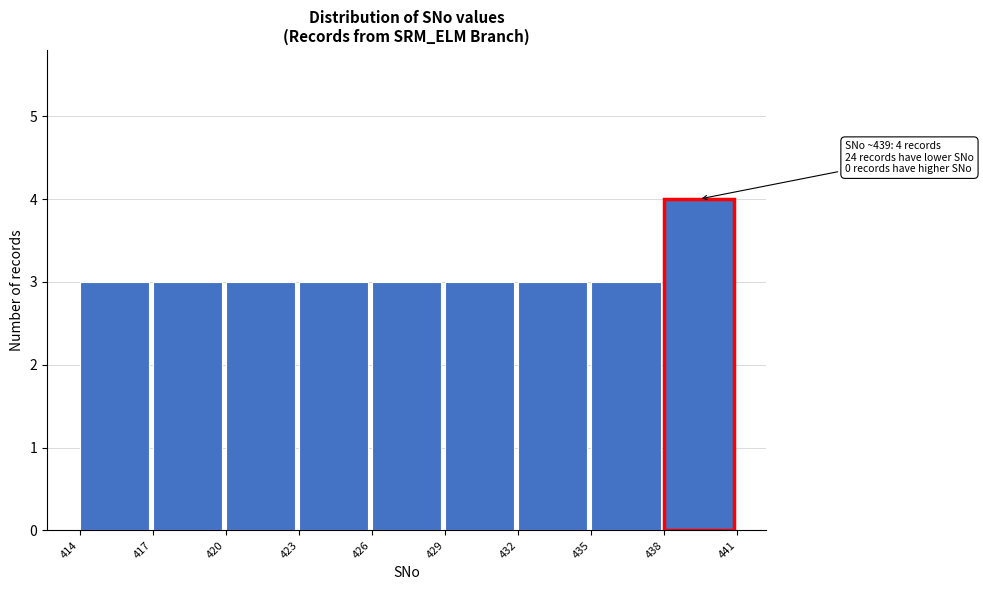

Which range on the x-axis has the tallest bar?

438 to 441